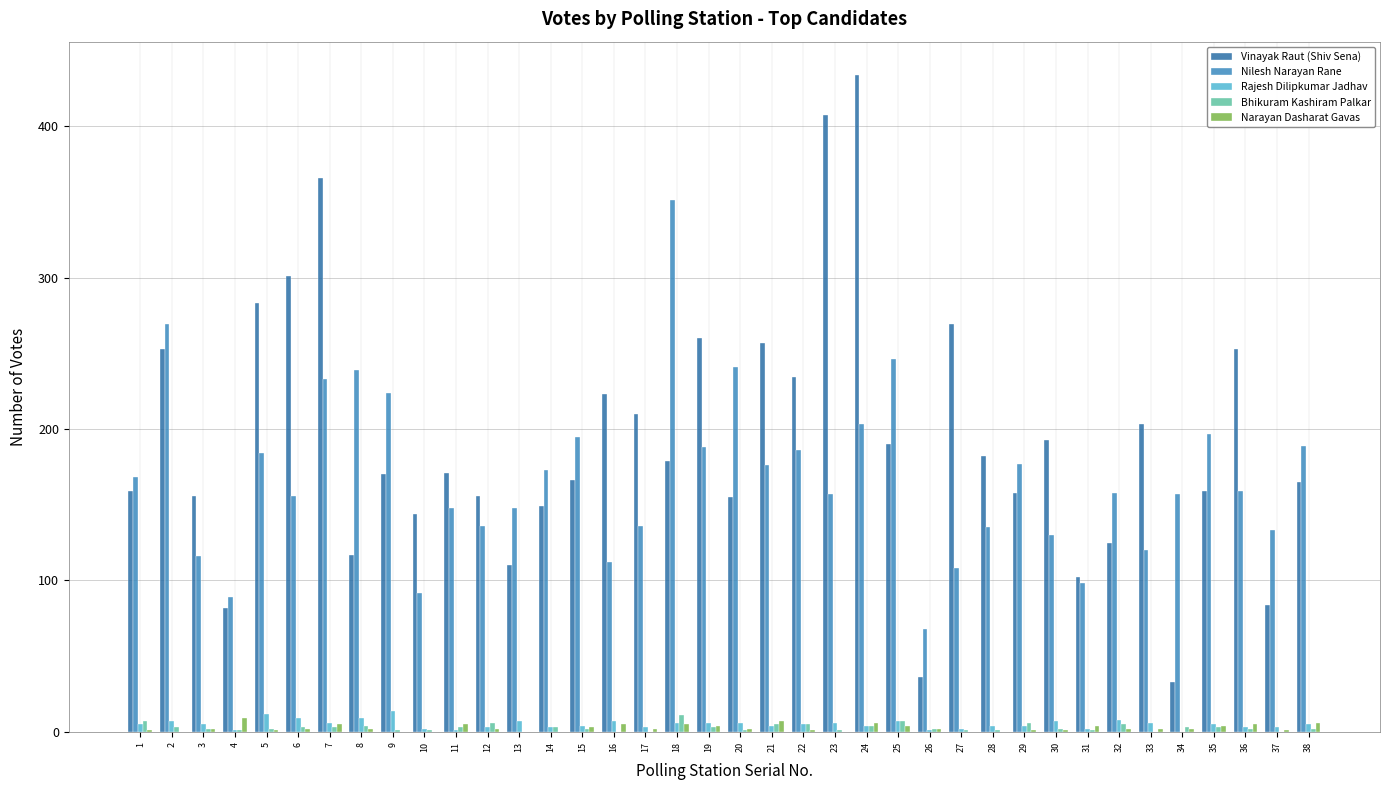

Are the bars grouped side by side (vs. stacked)?

Yes